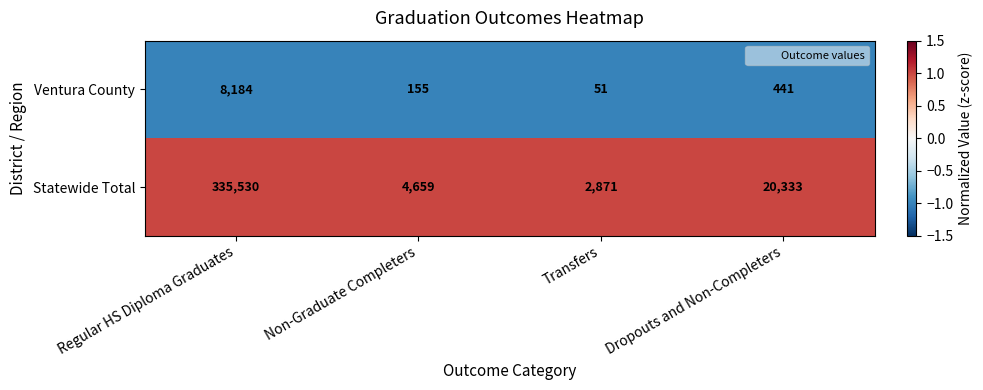

Is the value of Statewide Total at Transfers greater than the value of Ventura County at Transfers?

Yes